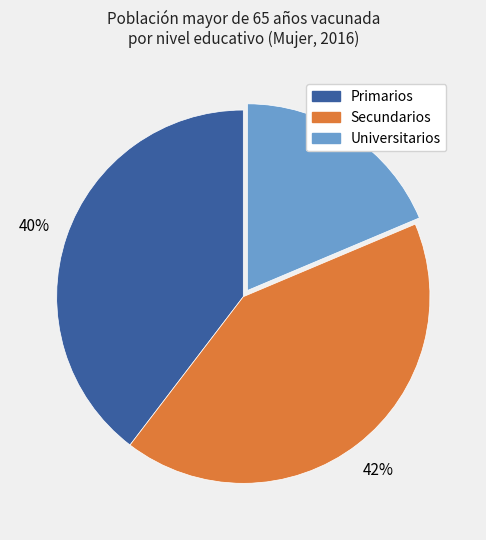

How many segments does this pie chart have?

3